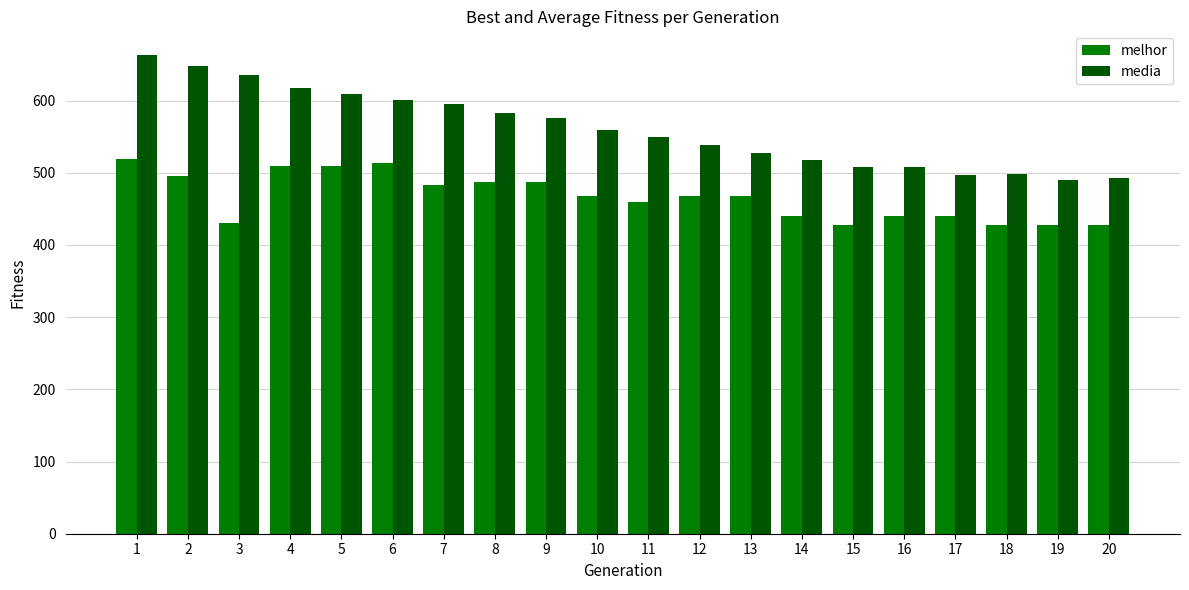

The value of melhor at 13 is 254.2. True or false?

False